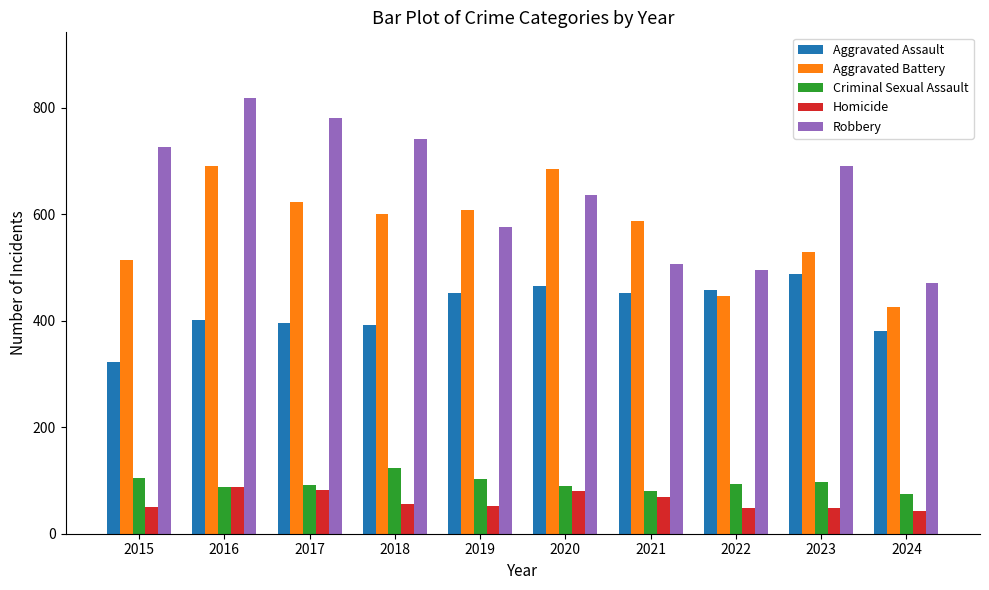

What is the difference between the maximum and minimum values in the Aggravated Assault series?

165